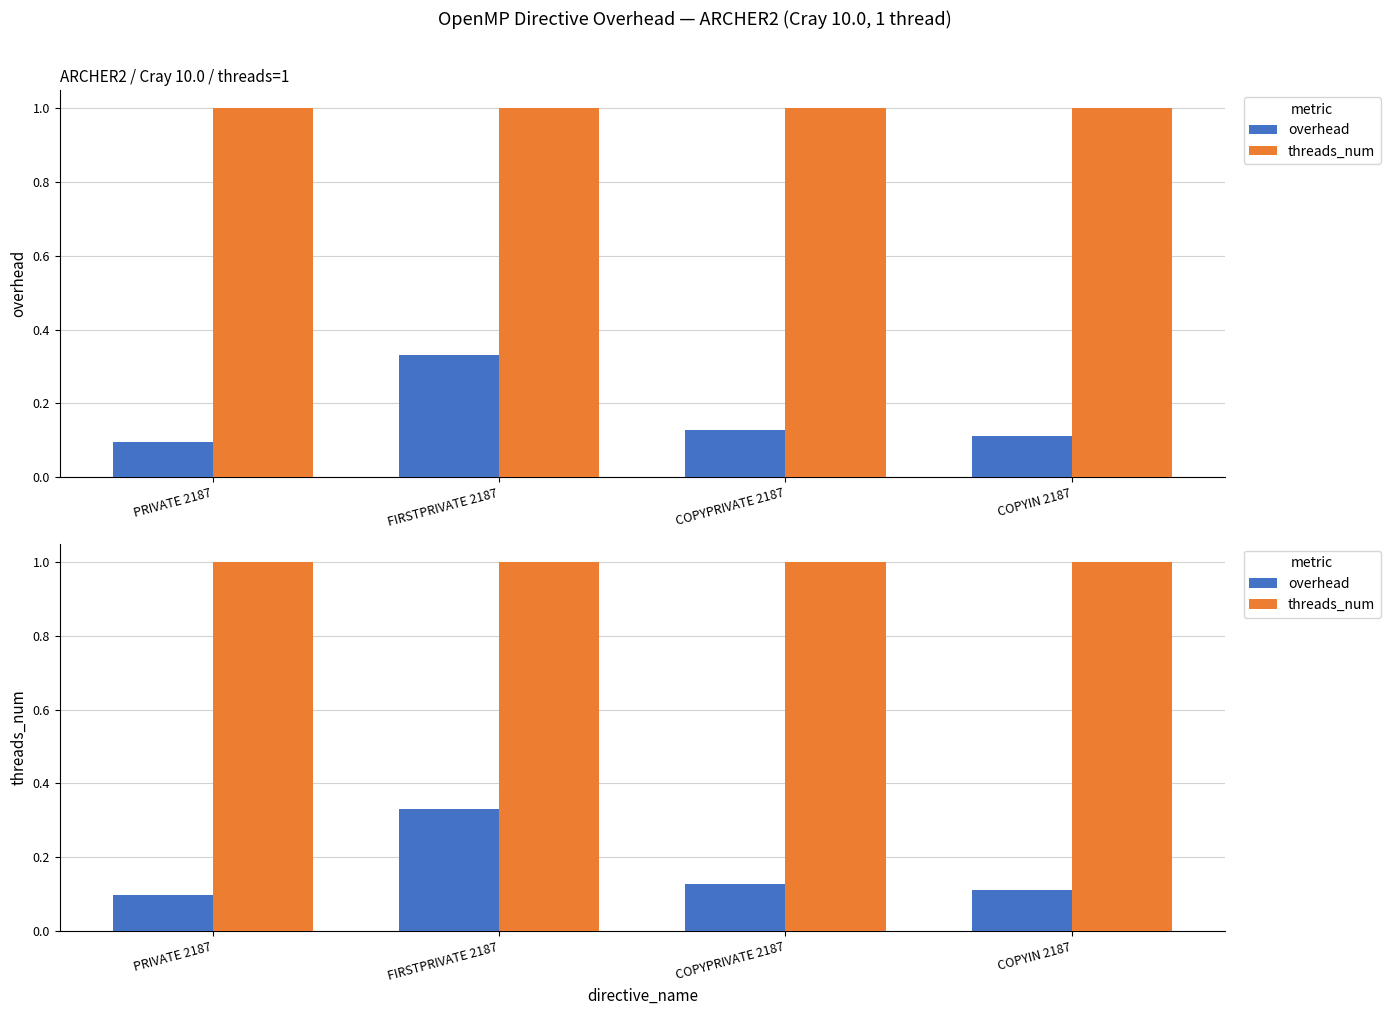

At which label is threads_num closest to 1?

PRIVATE 2187